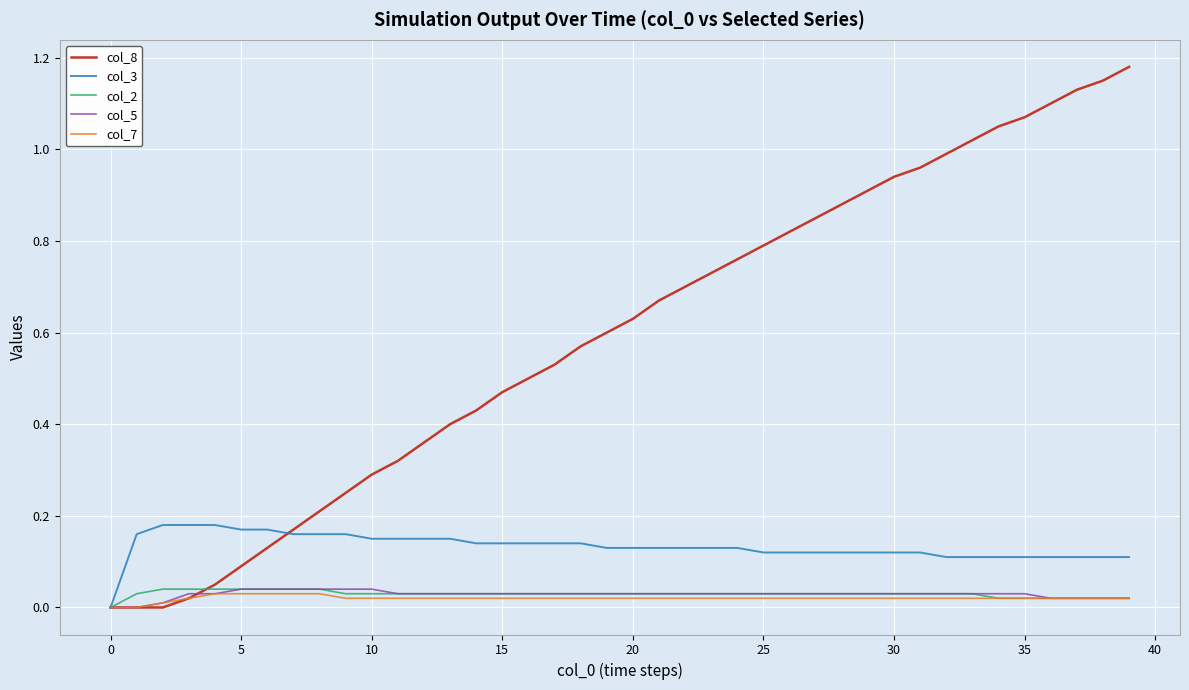

Which series has the widest spread of values?

col_8